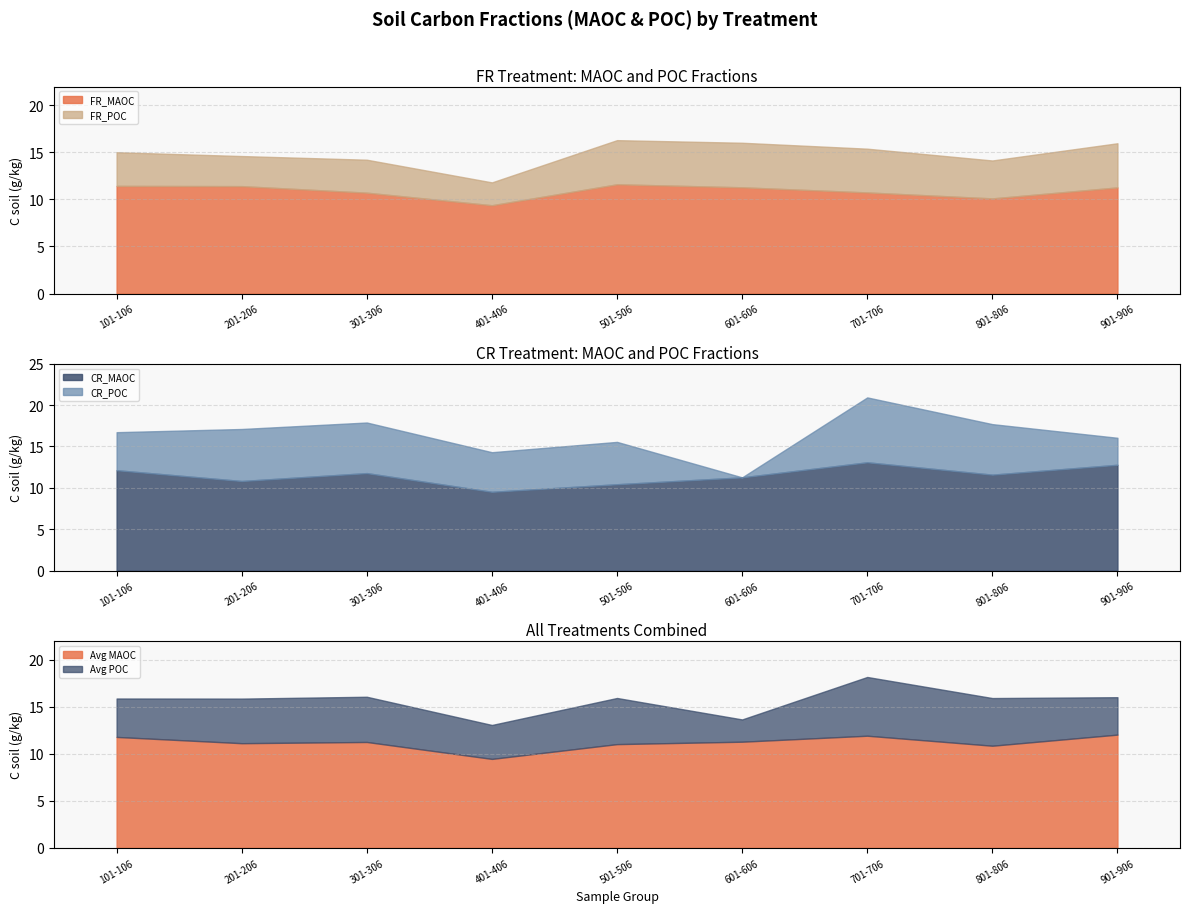

At which category is the sum across all series the highest?

701-706